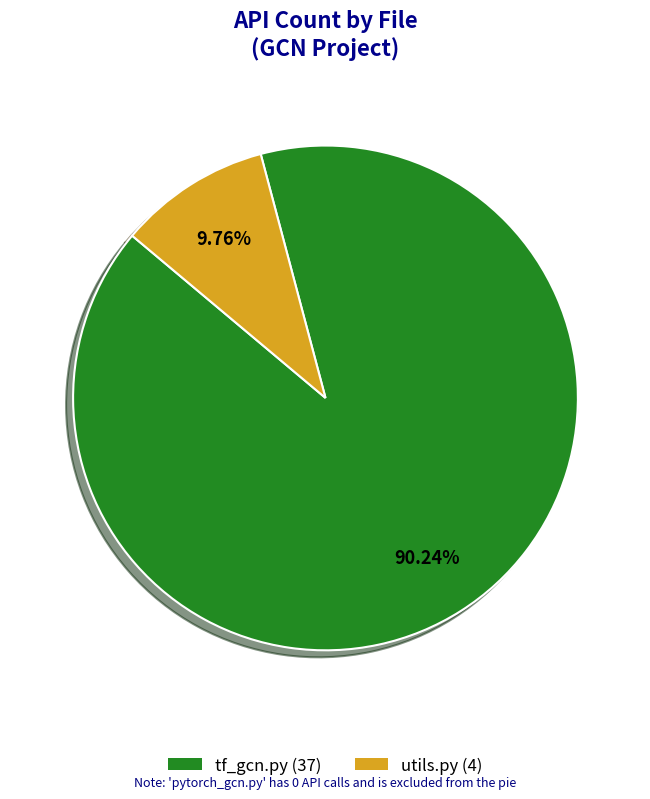

Is there any slice that represents more than half of the pie?

Yes